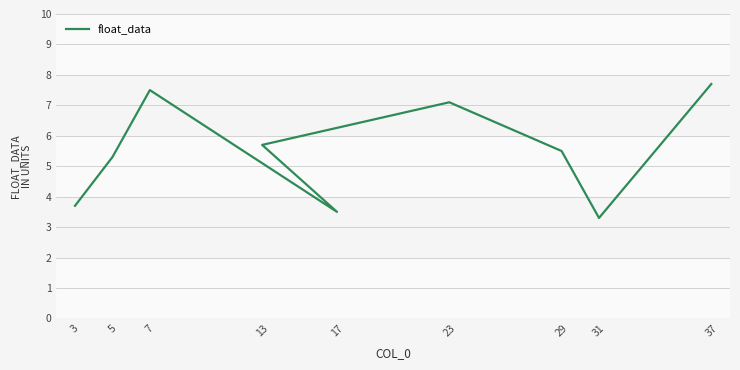

What value does the data have at 37?

7.7